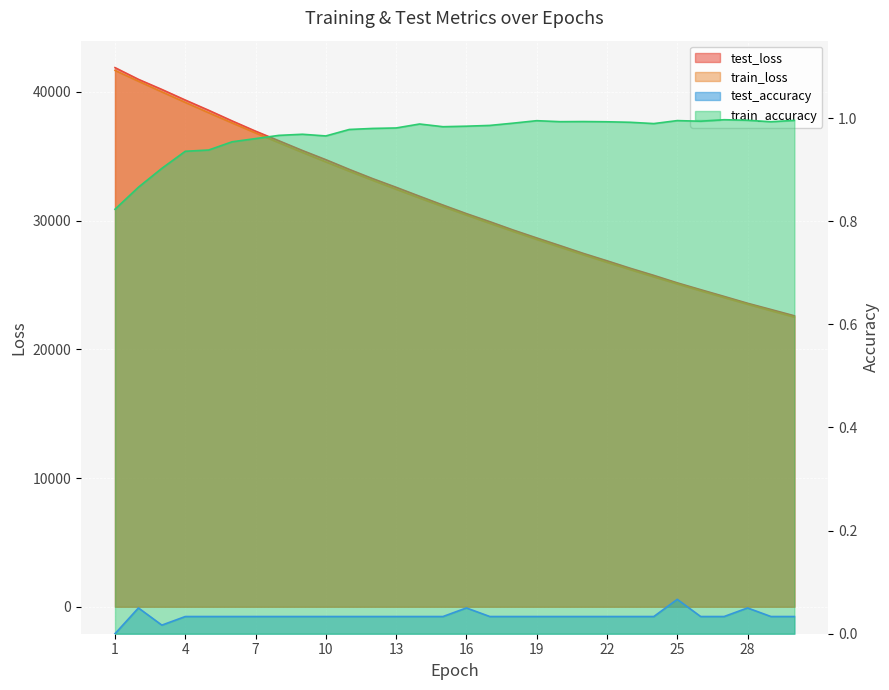

What is the greatest value displayed?

41874.7